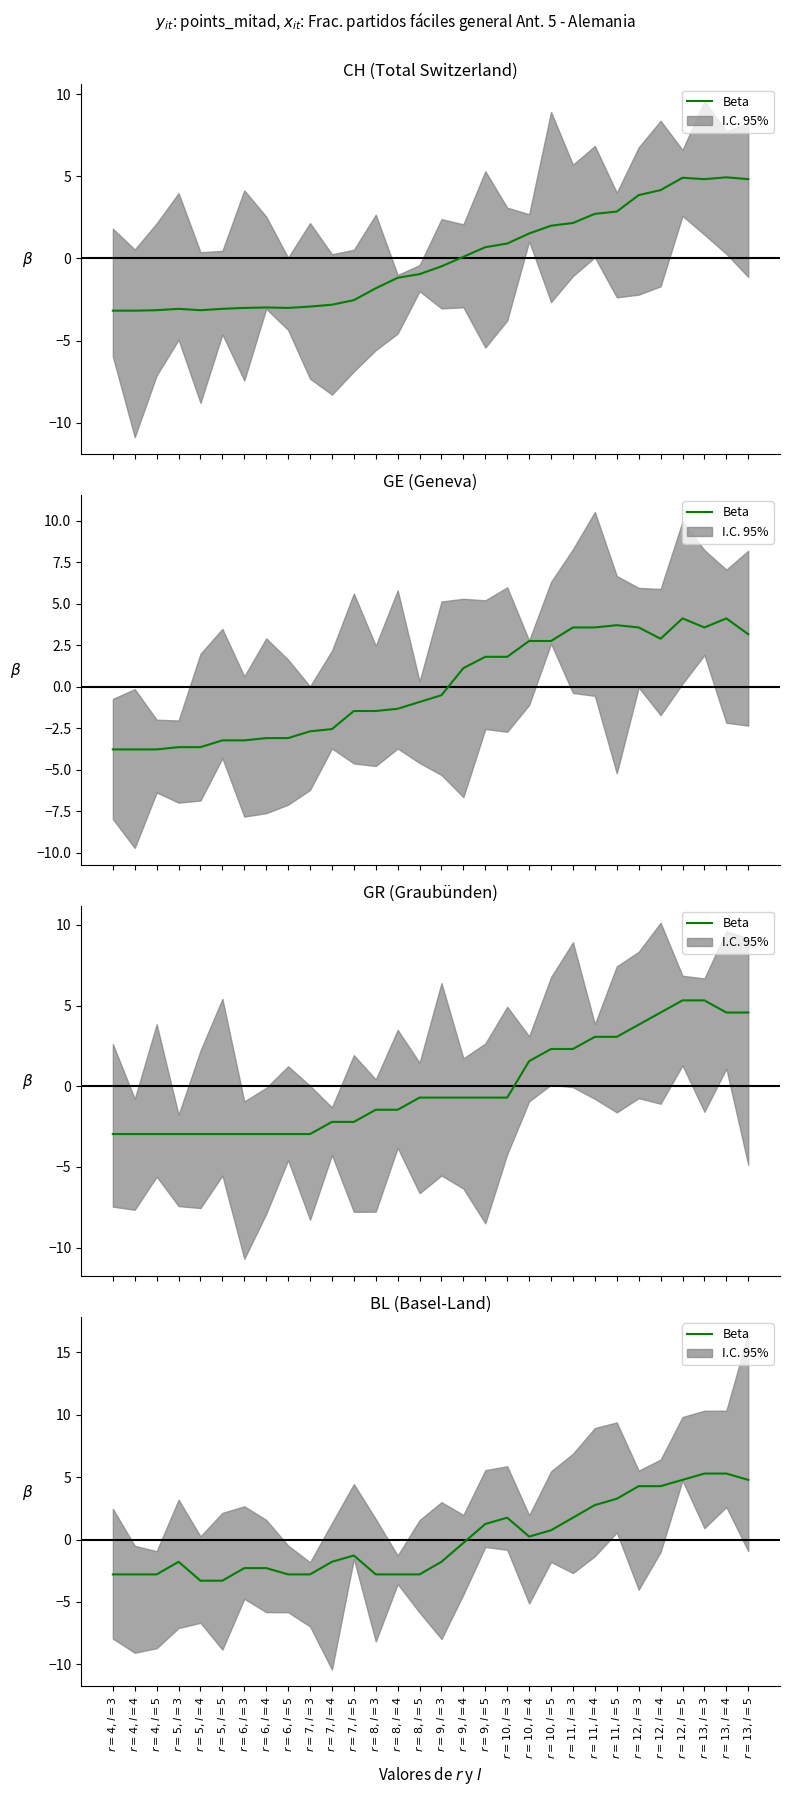

What is the difference between the maximum and minimum values?

8.6